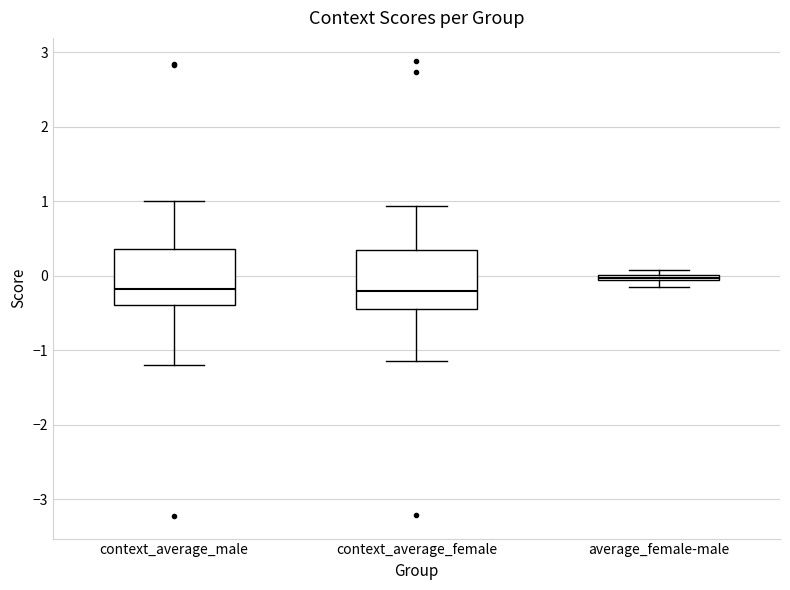

Where does the upper whisker of the box for context_average_female end on the y-axis? The values are not printed on the chart, so give them approximately, as read against the axis.

0.9